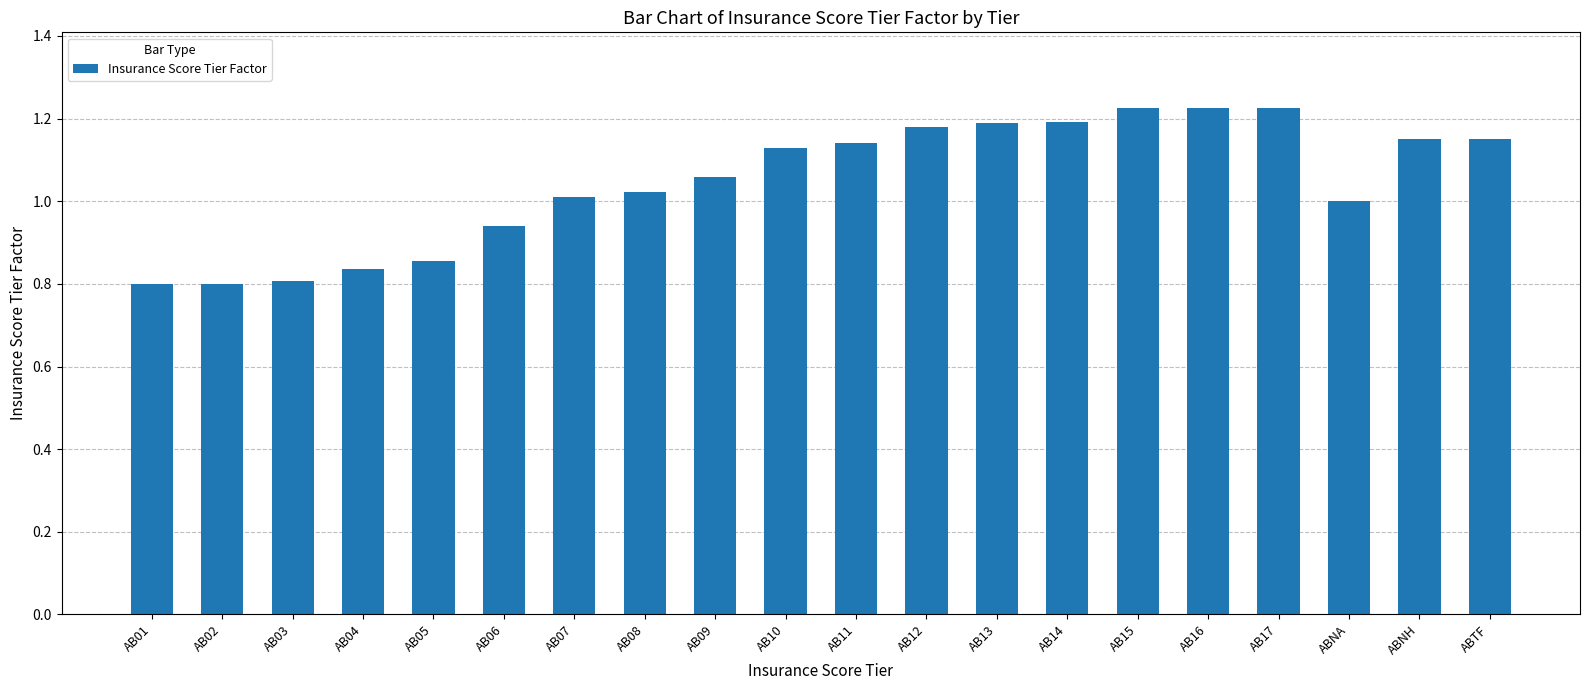

Is it true that the value at AB15 is 2.1?

False